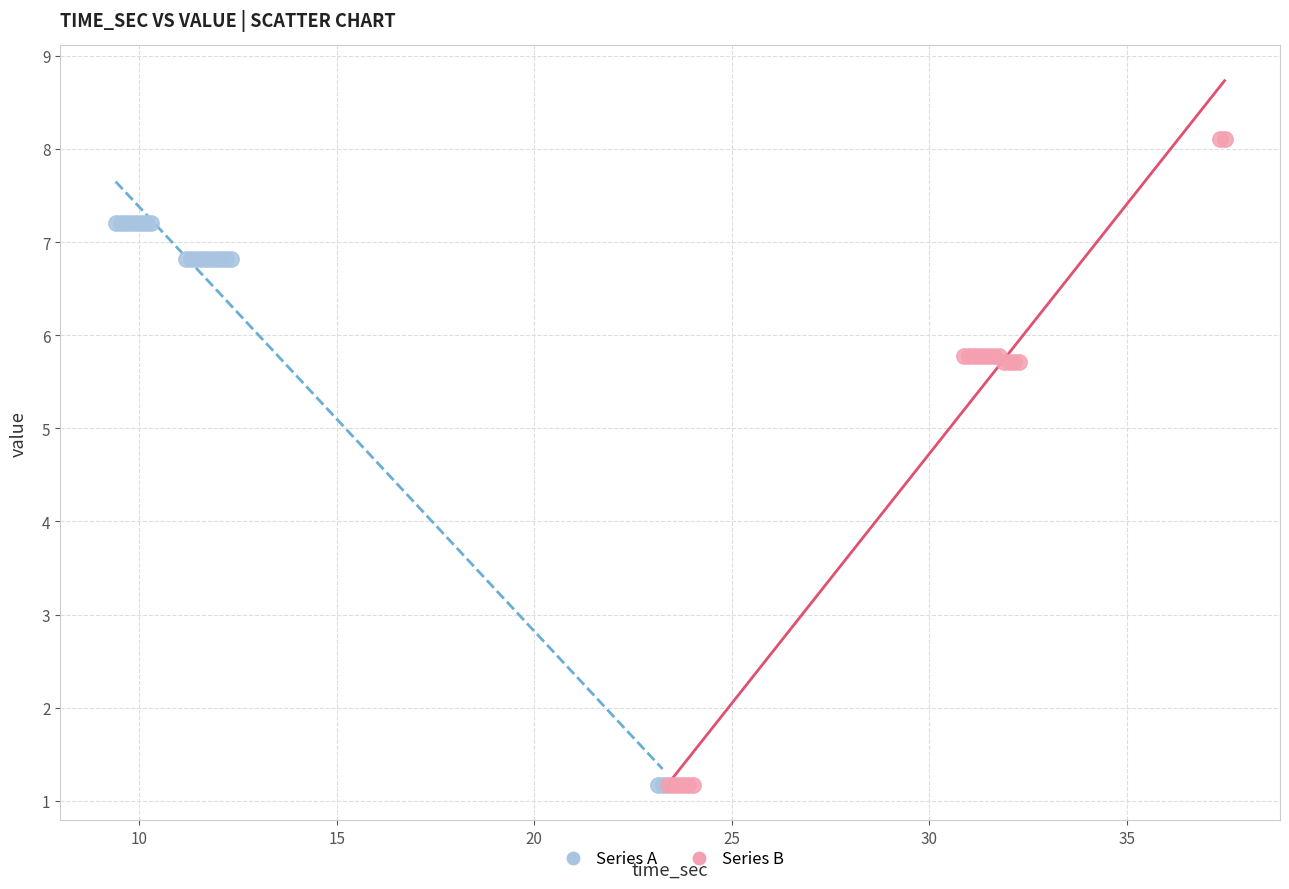

Which series contains the highest Y value?

Series B